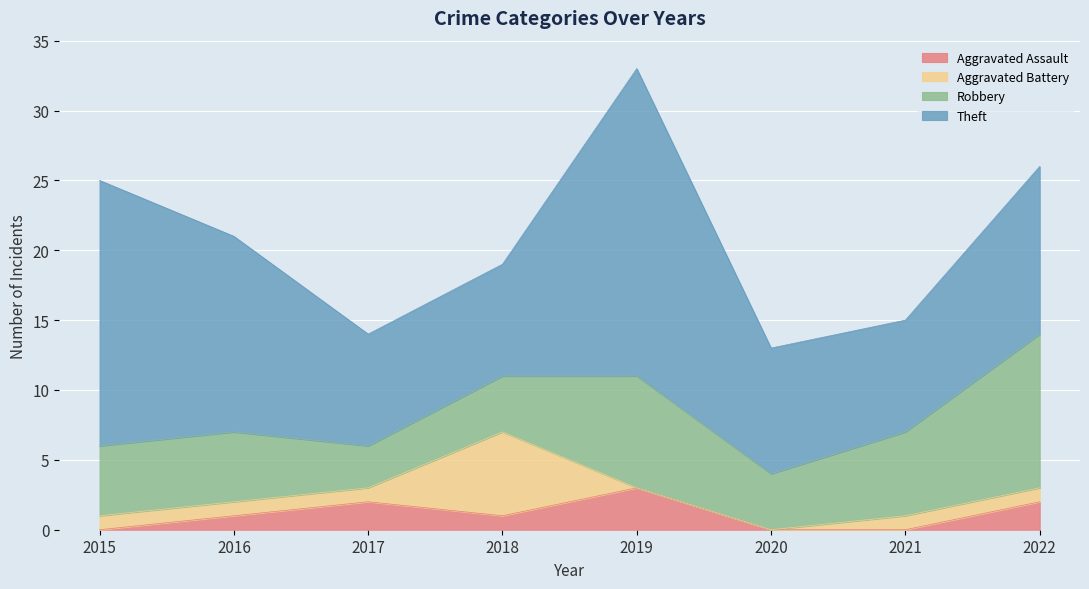

Read the Robbery value at 2022.

11